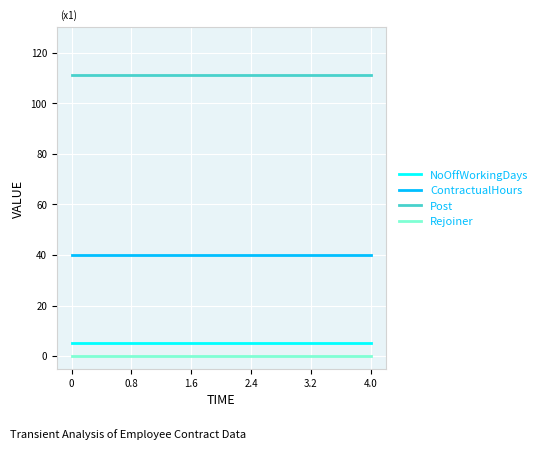

What is the sum of all ContractualHours values?

240